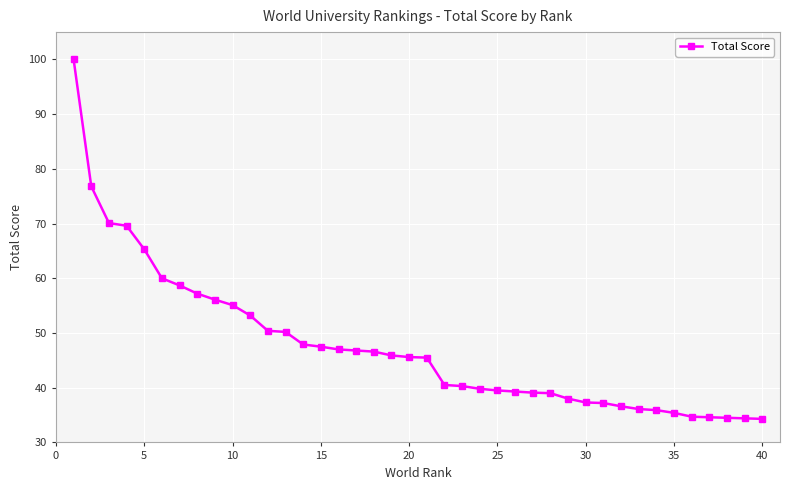

What is the difference between the maximum and minimum values?

65.7